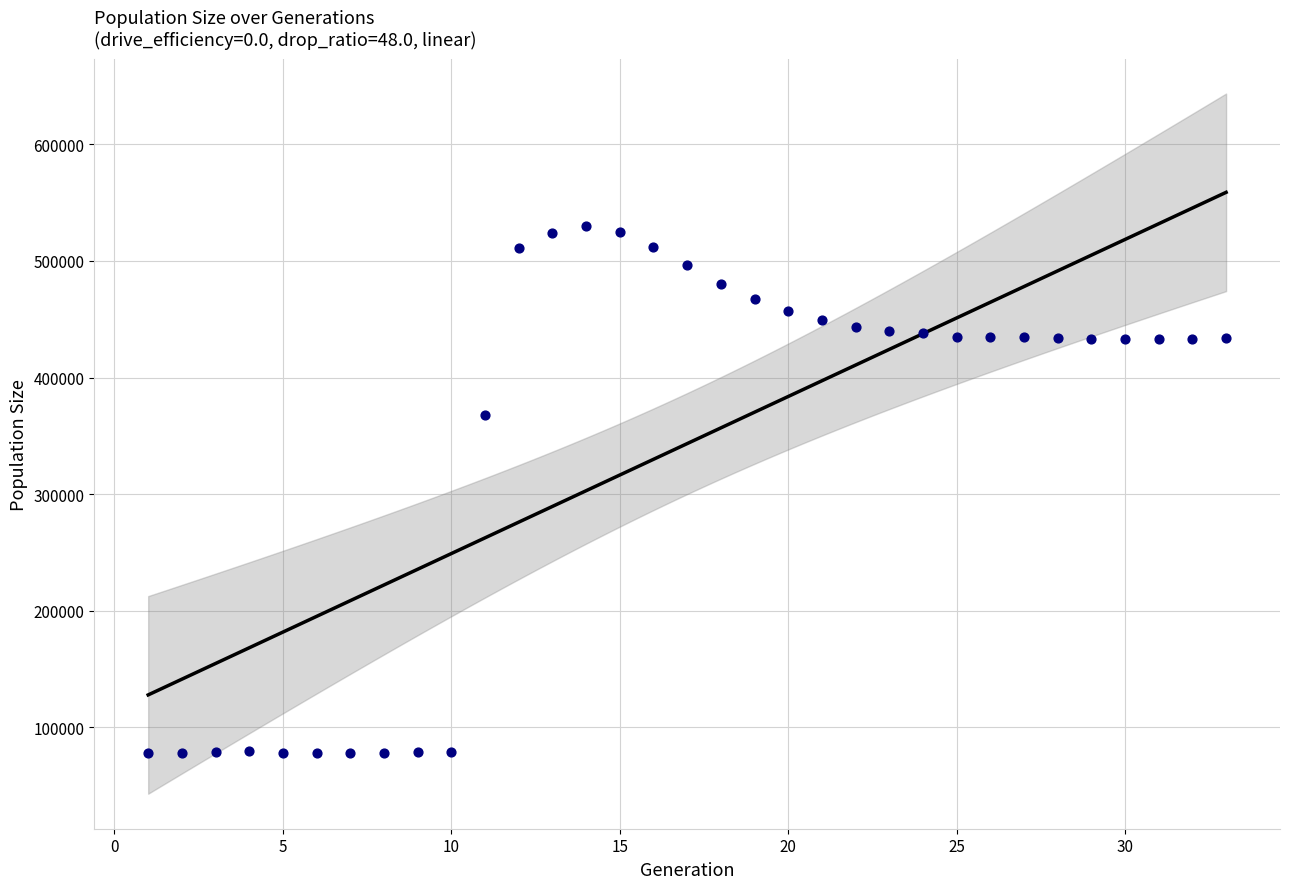

What Y value in the scatter plot is closest to 303723?

367957